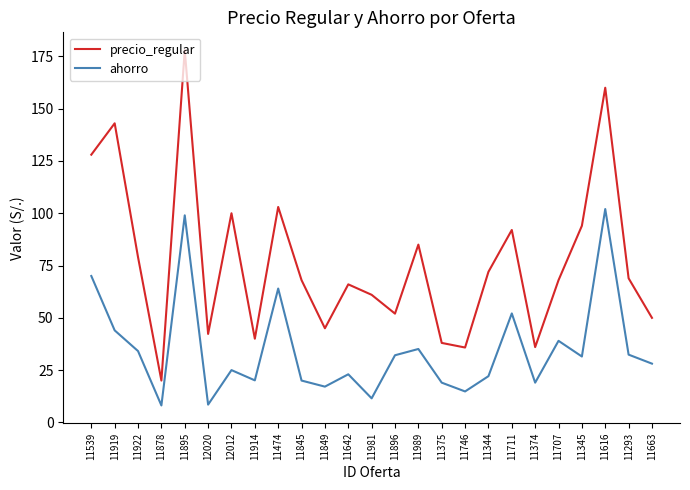

Between 11845 and 11616, which series saw the biggest shift?

precio_regular